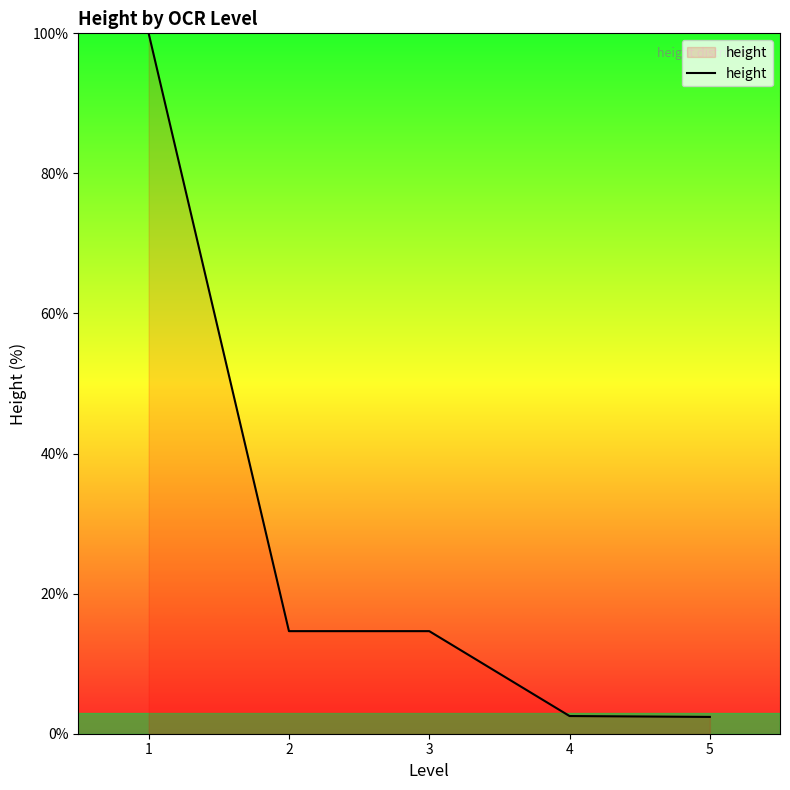

What is the sum of all values?

134.2